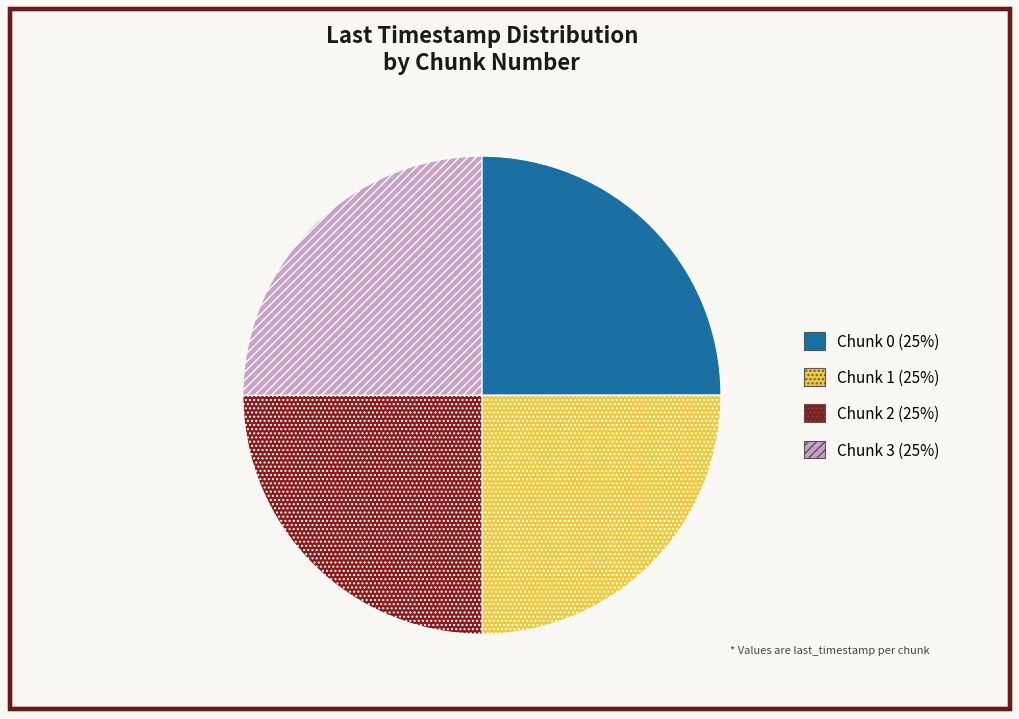

The Chunk 2 (25%) slice represents 35% of the pie. True or false?

False